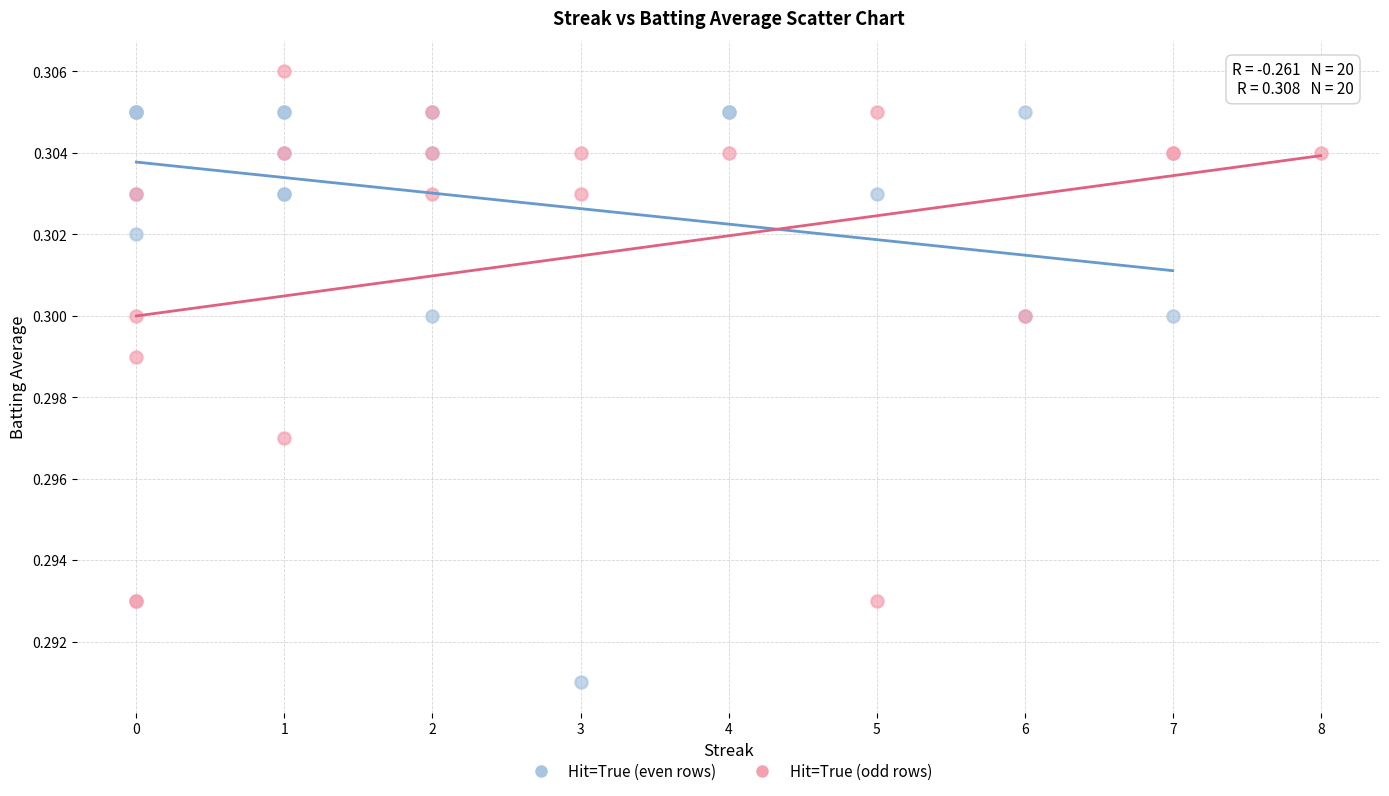

Which series contains the highest Y value?

Hit=True (odd rows)